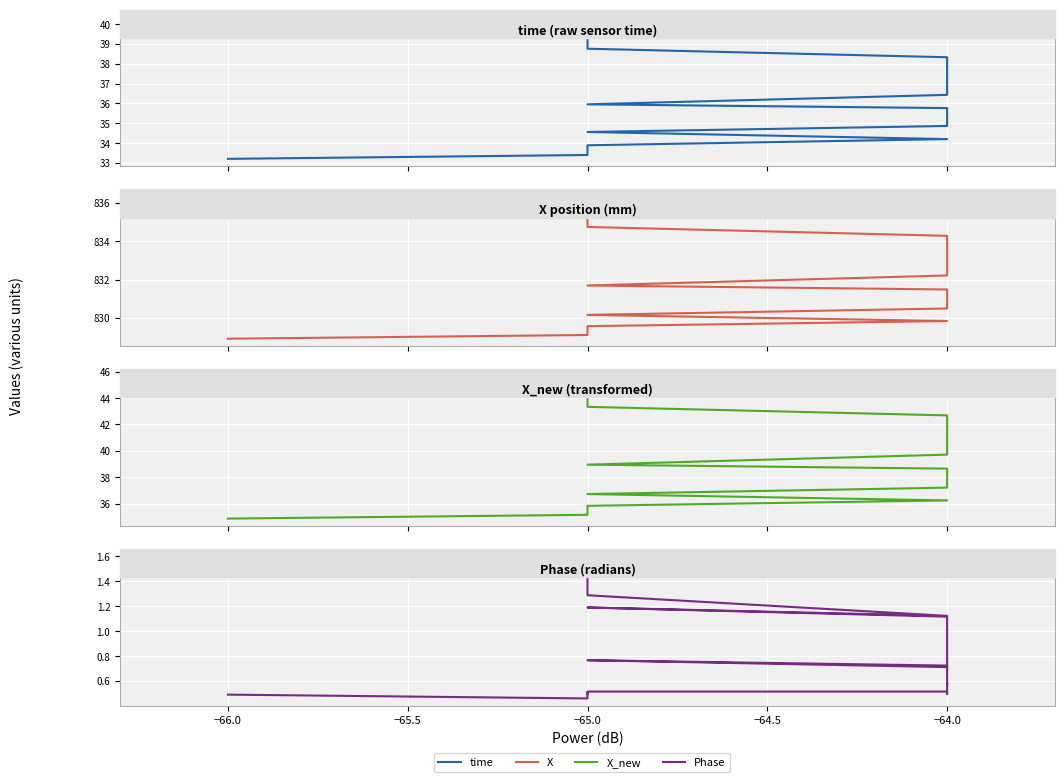

True or false: Phase and X cross at least once.

False